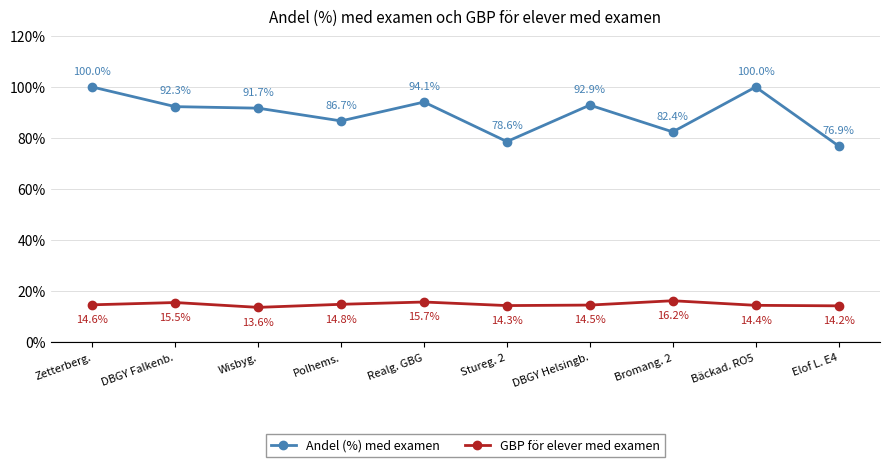

Where is GBP för elever med examen nearest to the value 14?

Elof L. E4